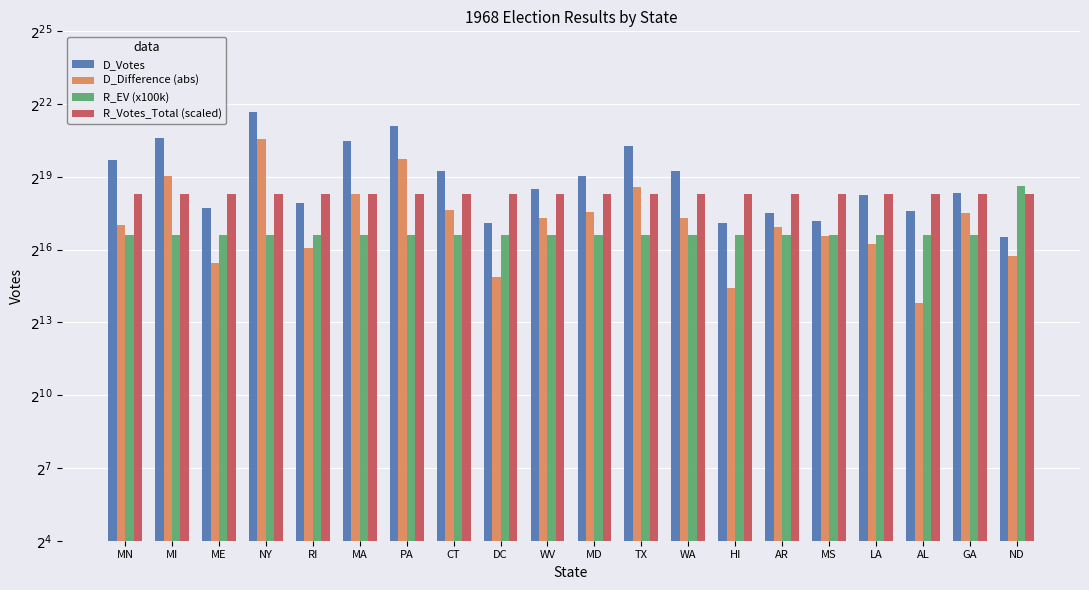

At which category is the sum across all series the highest?

NY